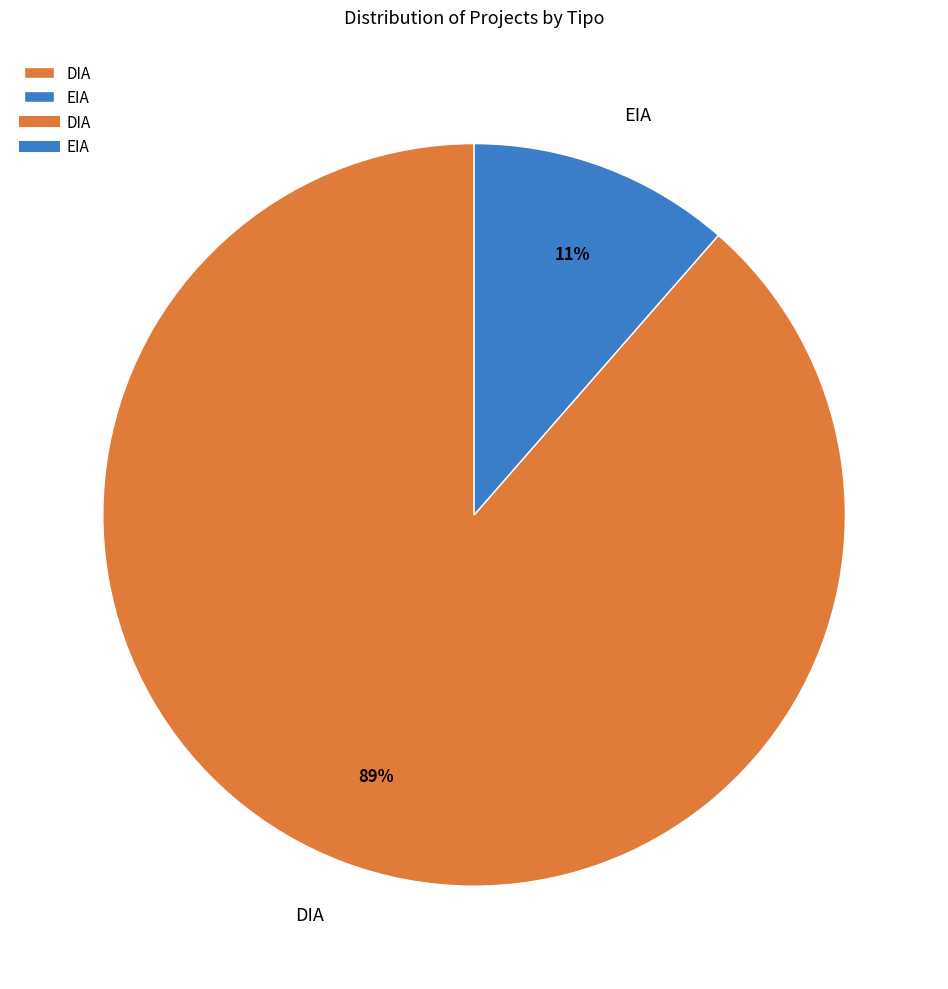

The EIA slice represents 11% of the pie. True or false?

True